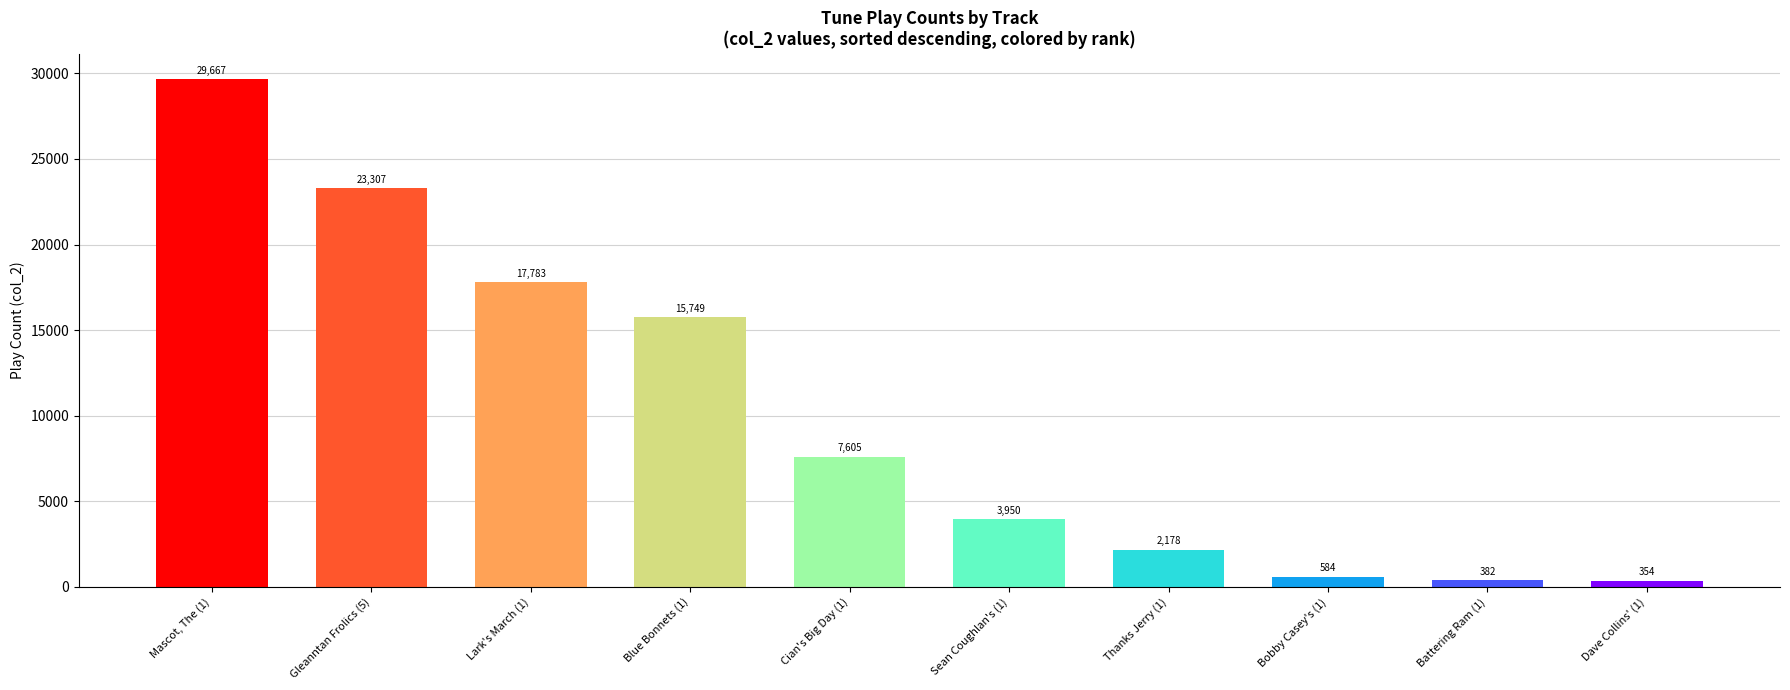

Is it true that the value at Mascot, The (1) is 29667?

True